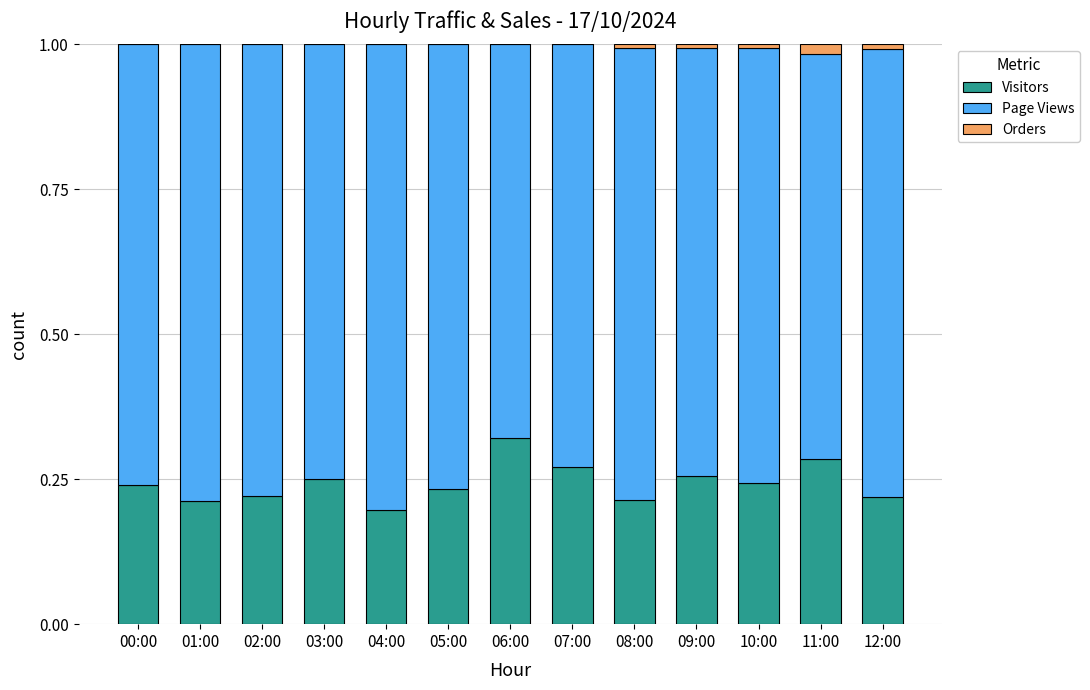

Is it true that Visitors equals 0.3 at 05:00?

False